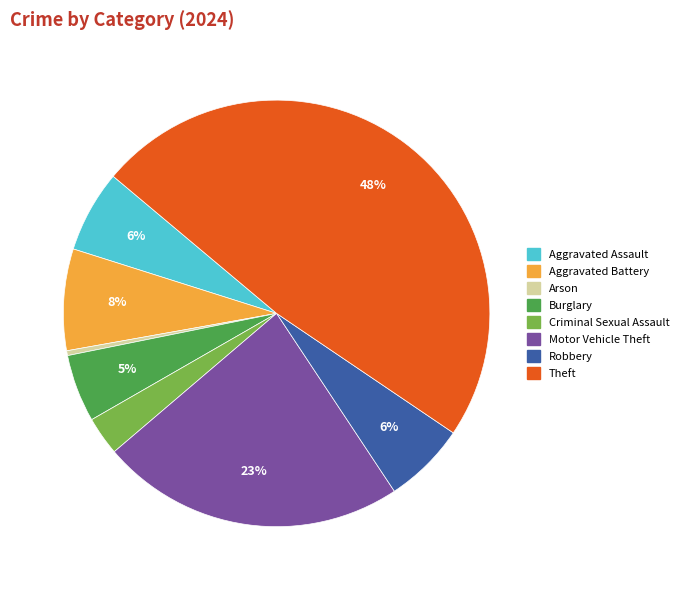

Which has a higher value, Theft or Robbery?

Theft